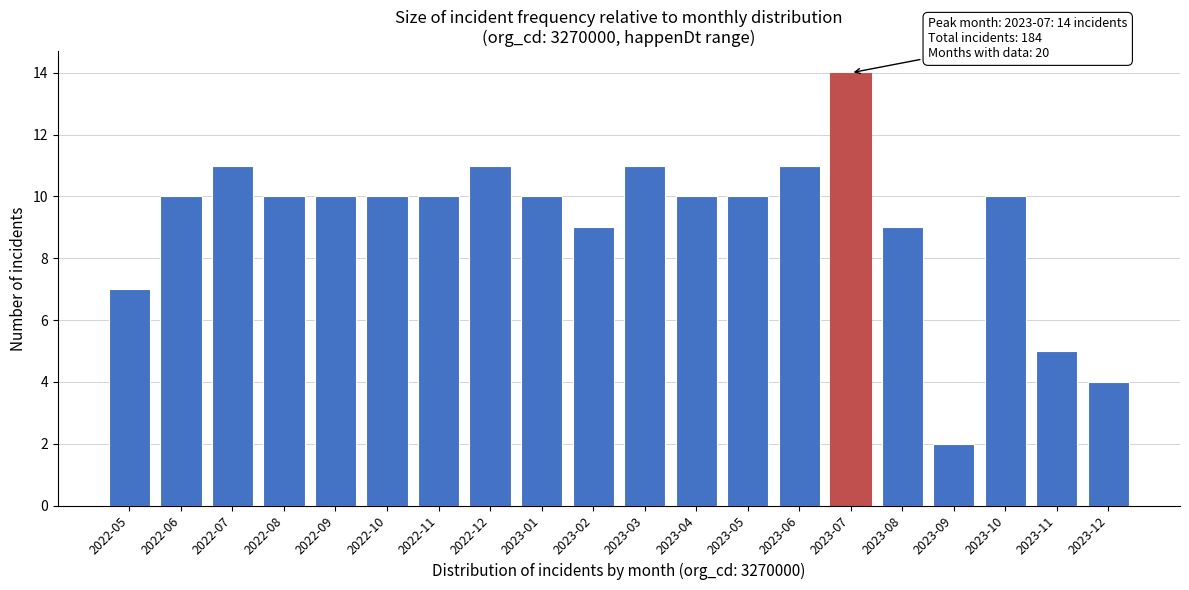

Reading right to left, what are all the values shown in this chart?

2023-12=4	2023-11=5	2023-10=10	2023-09=2	2023-08=9	2023-07=14	2023-06=11	2023-05=10	2023-04=10	2023-03=11	2023-02=9	2023-01=10	2022-12=11	2022-11=10	2022-10=10	2022-09=10	2022-08=10	2022-07=11	2022-06=10	2022-05=7